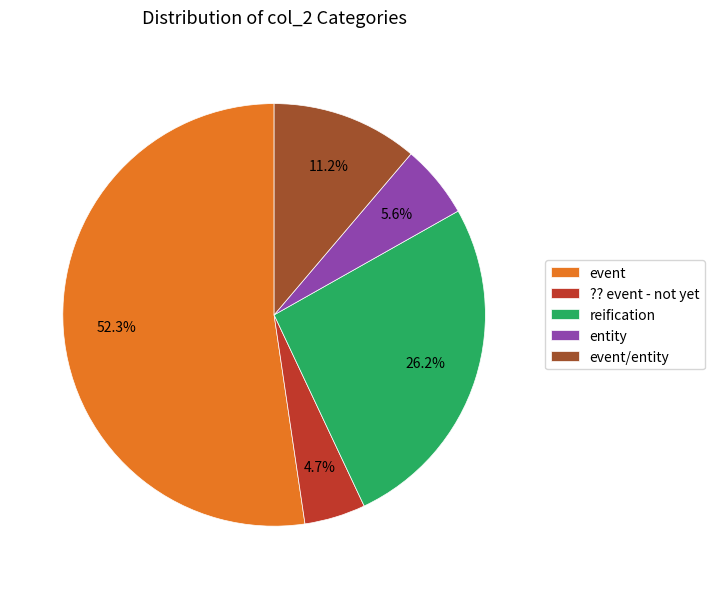

To the nearest percent, what percentage of the pie is event?

52%